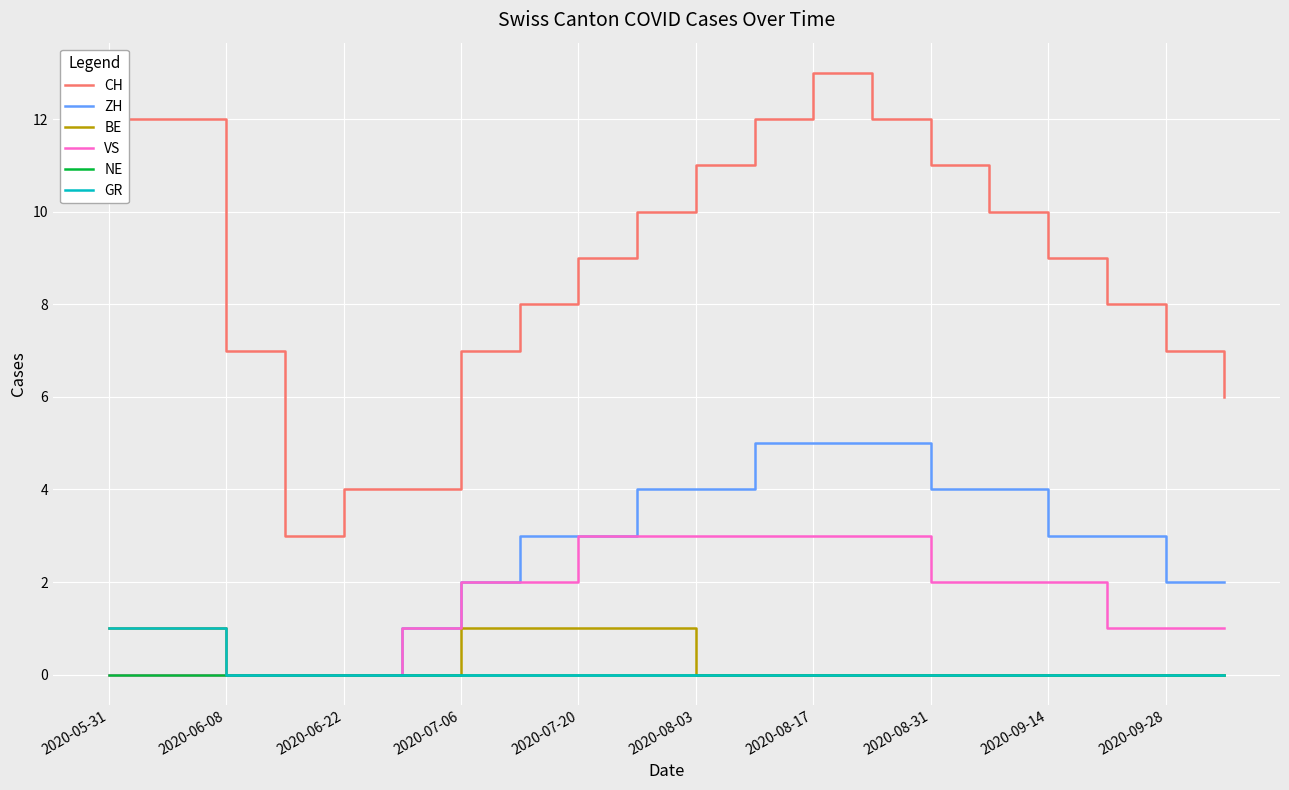

Which series has the widest spread of values?

CH